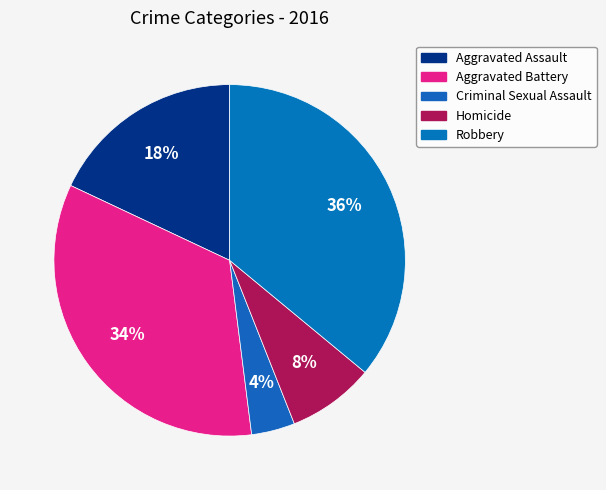

Count the number of slices in the pie.

5